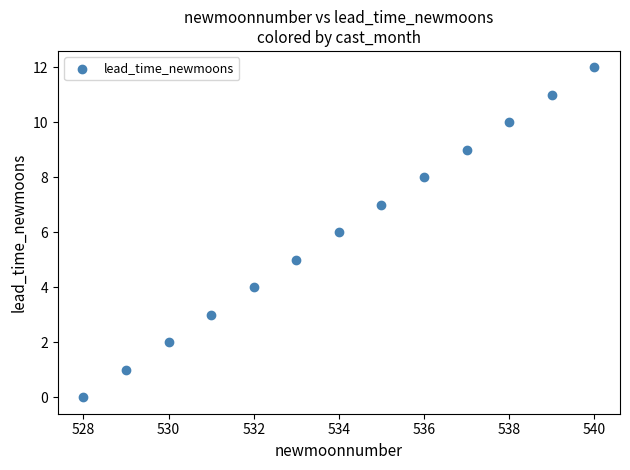

What is the range of X values (max minus min)?

12